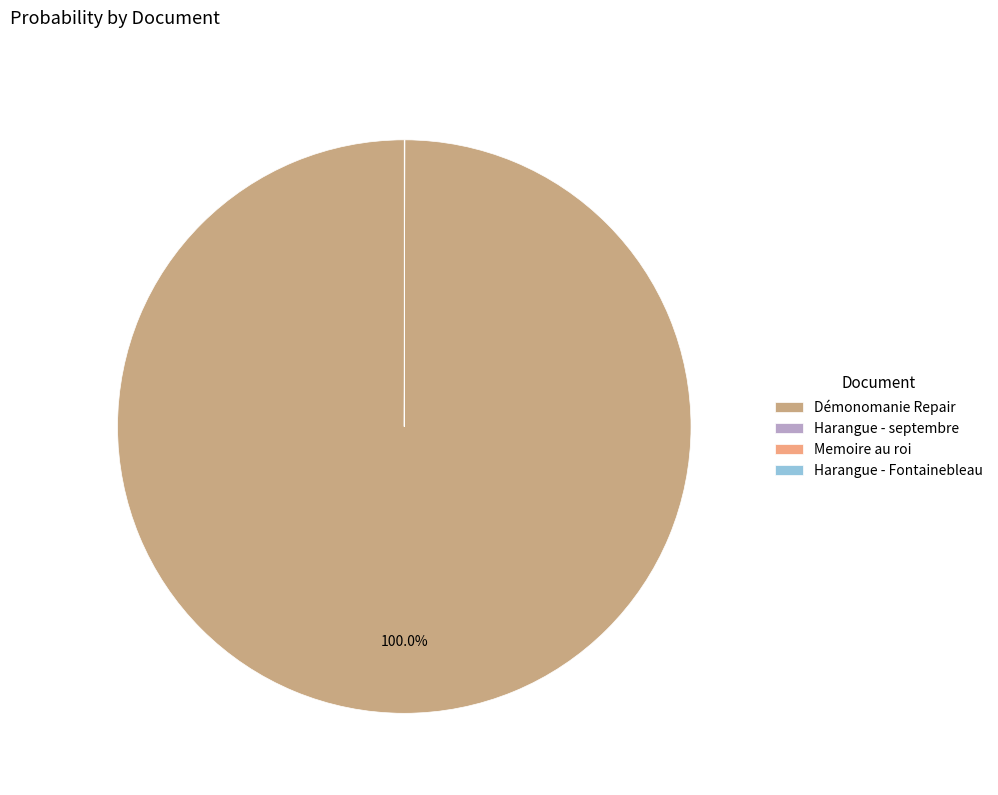

Which category has the biggest portion of the pie?

Démonomanie Repair